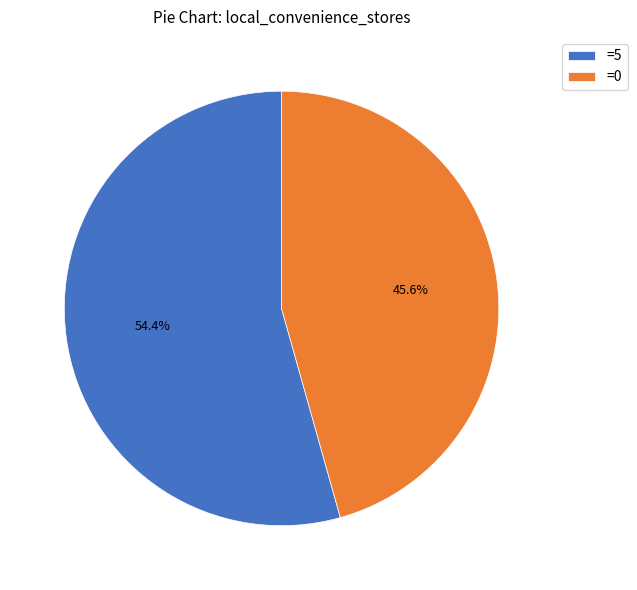

Which has a higher value, =0 or =5?

=5